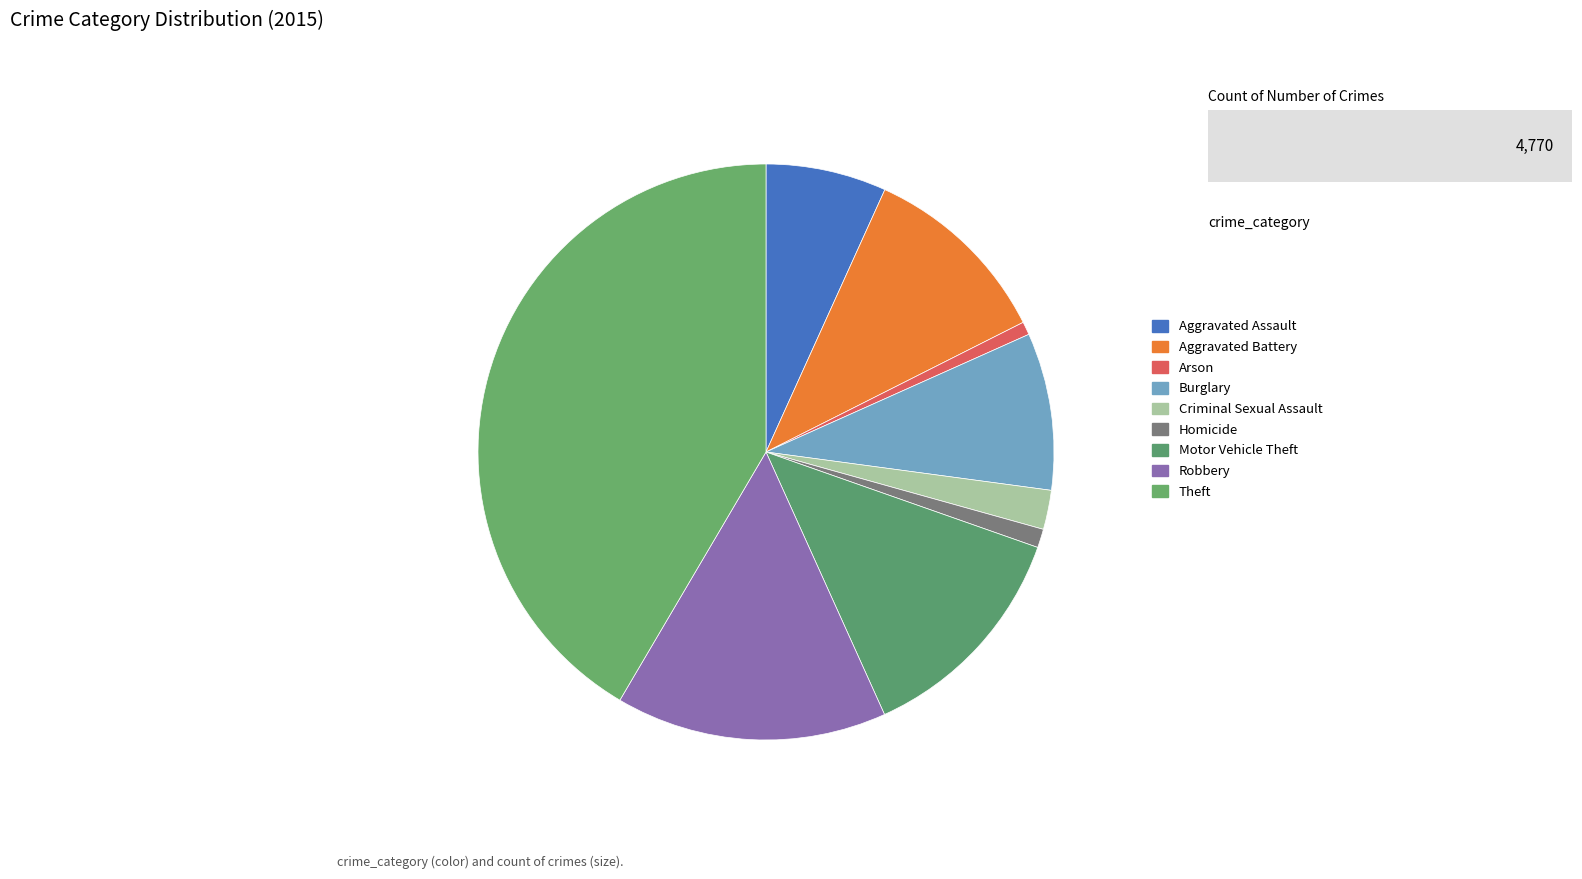

Count the number of slices in the pie.

9